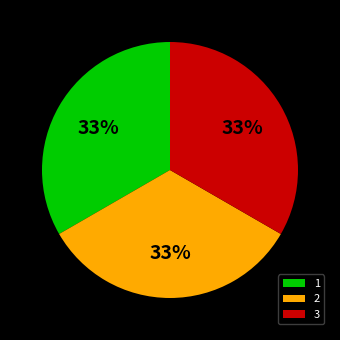

What is the ratio of the value at 2 to the value at 1?

1.0